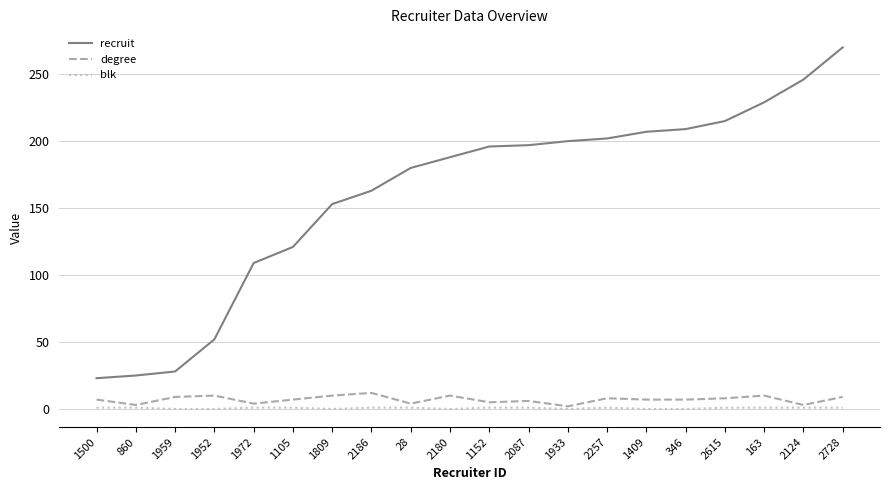

List the series in order of their peak value, highest first.

recruit, degree, blk